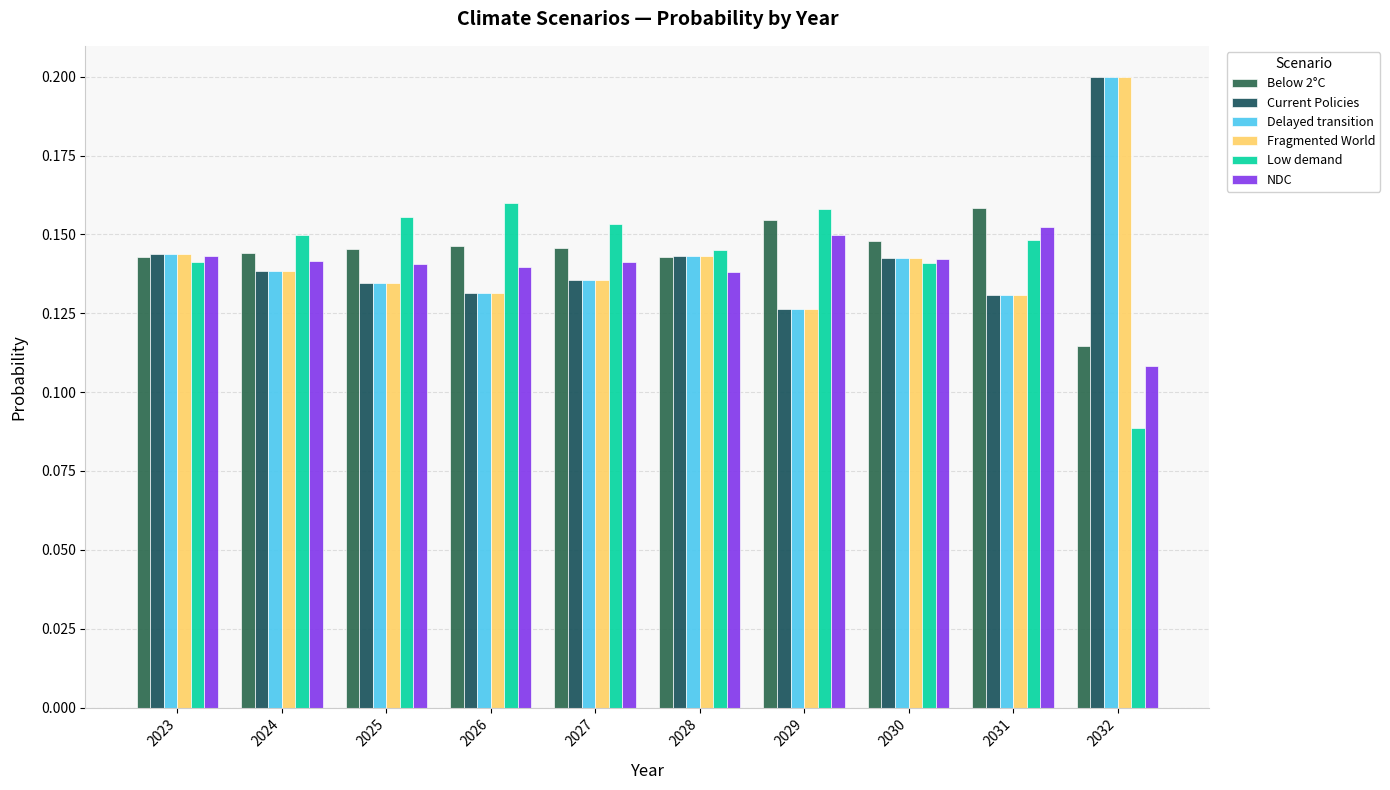

Read the NDC value at 2025.

0.1